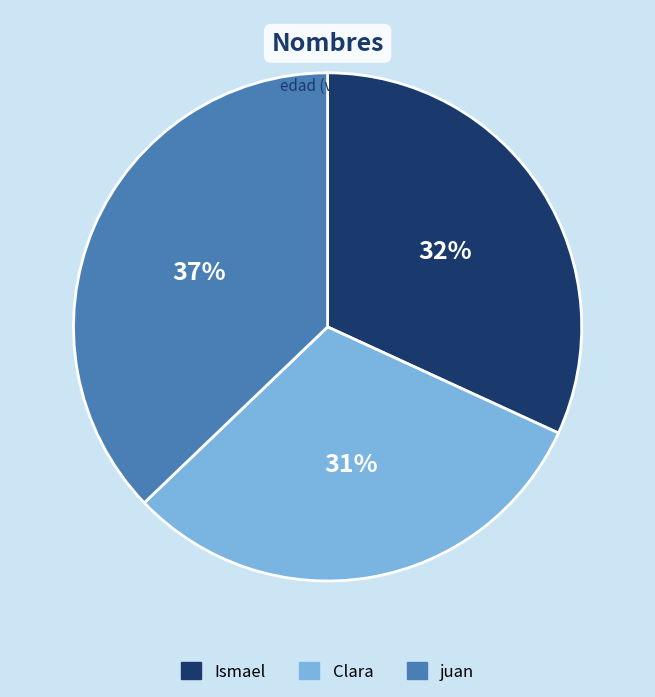

How many segments does this pie chart have?

3